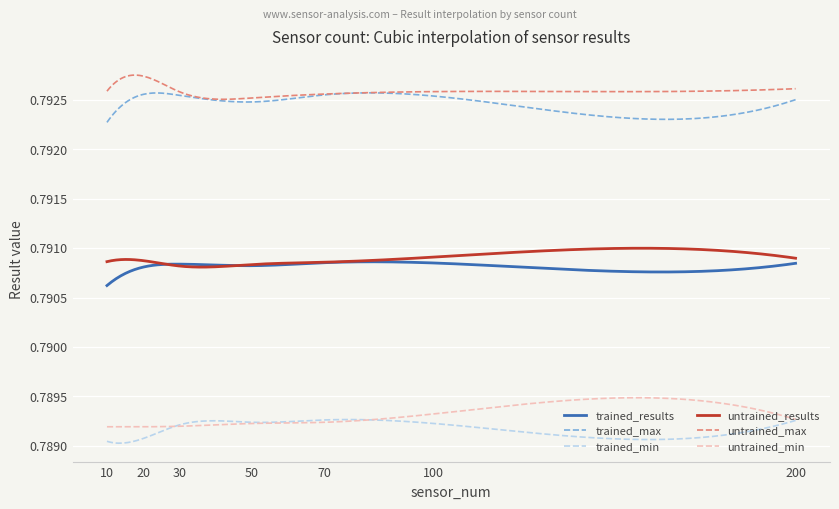

True or false: trained_min and trained_results cross at least once.

False